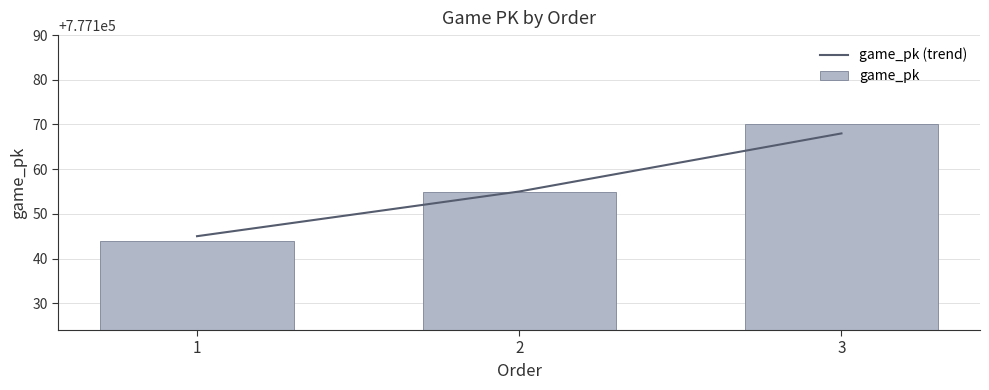

Reading left to right, what are all the values shown in this chart?

game_pk (trend): 777145	777155	777168
game_pk: 777144	777155	777170